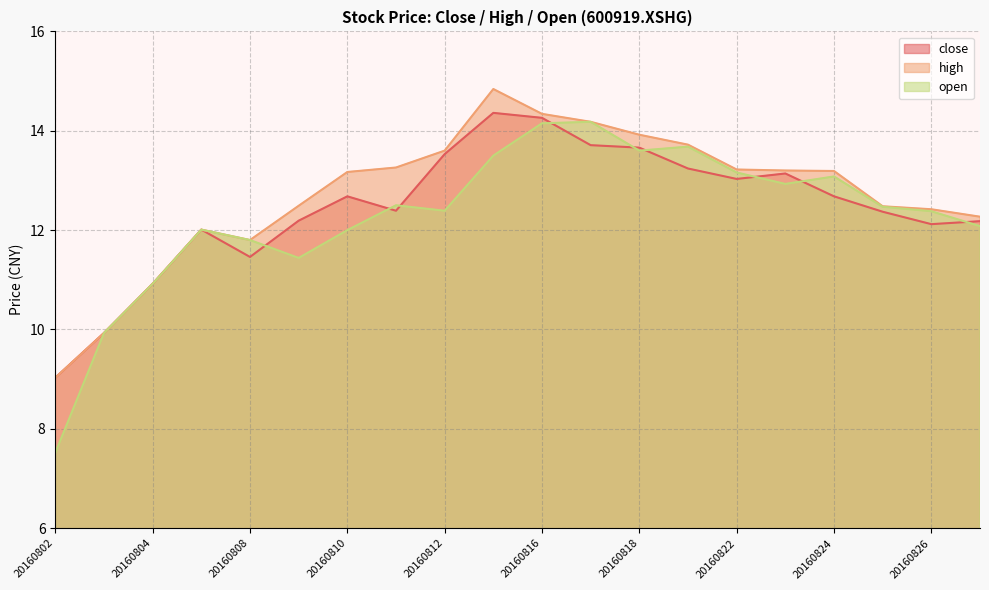

At which label is open closest to 10?

20160803